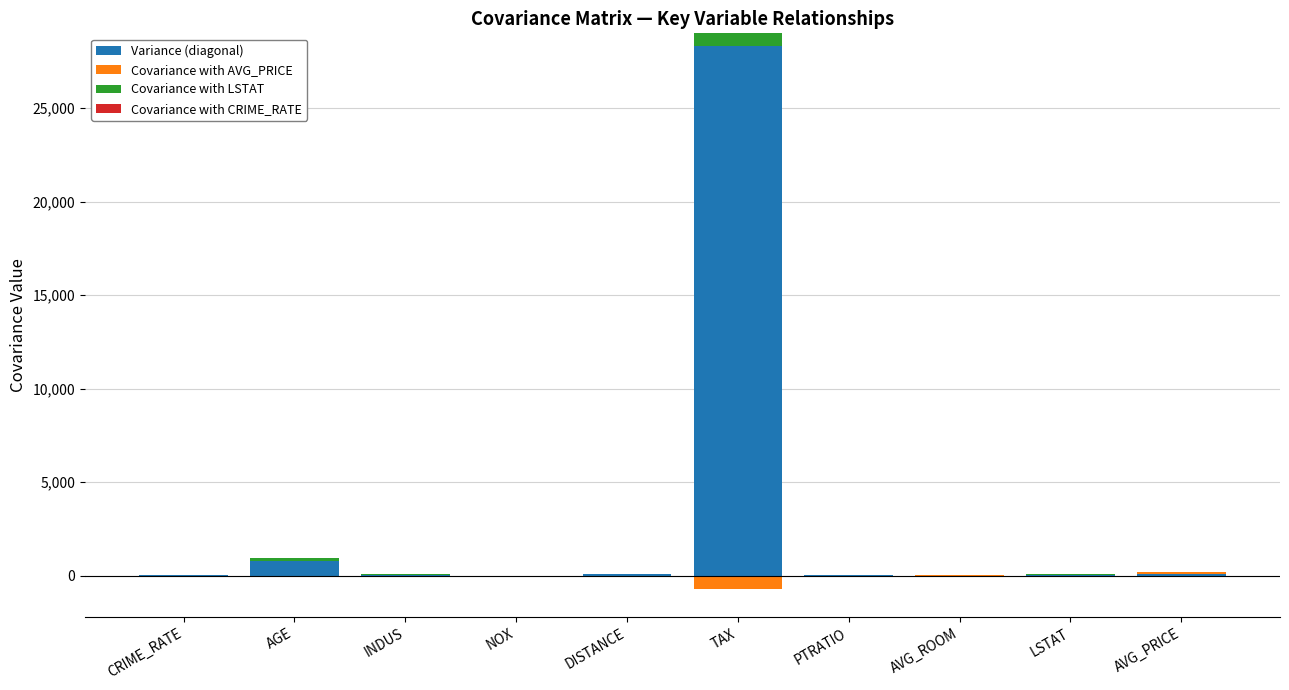

What is the label of the 8th bar from the left?

AVG_ROOM